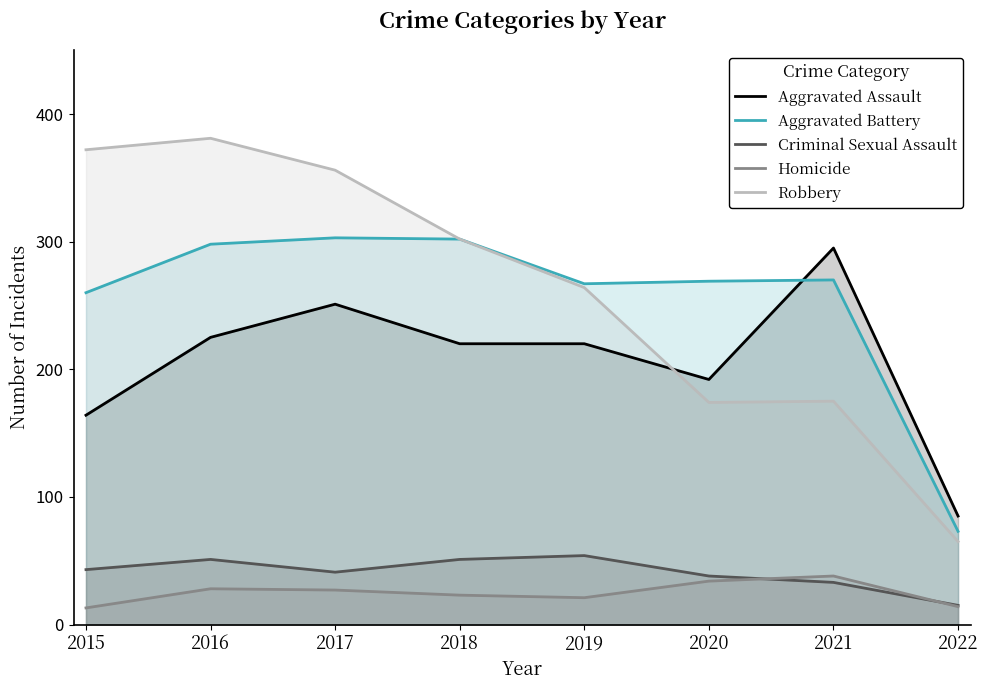

True or false: Aggravated Battery has more than 2 points higher than both neighbors.

False